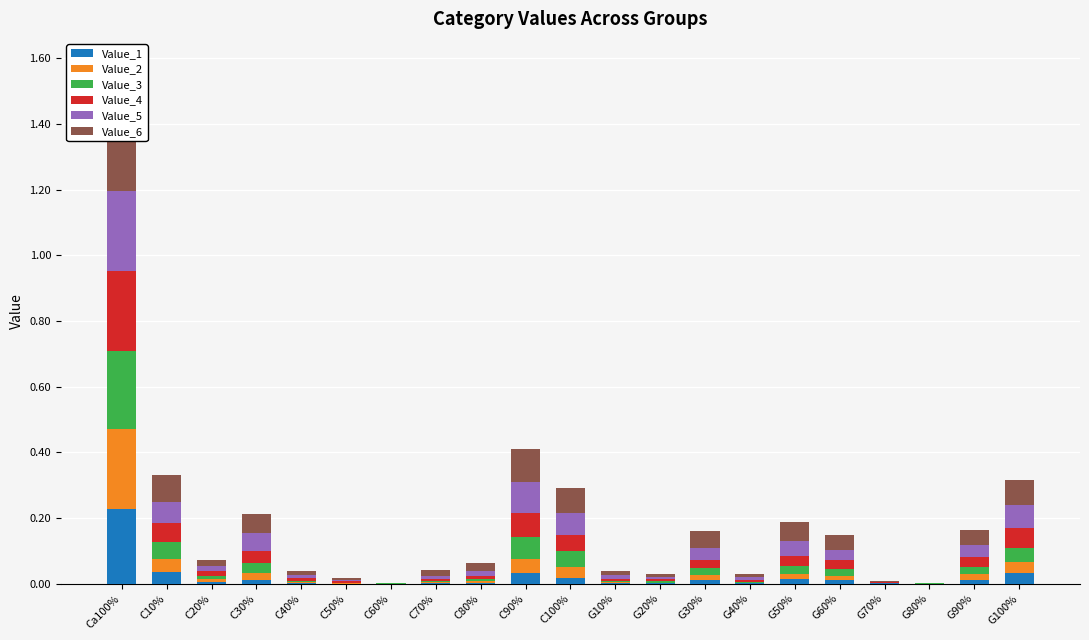

What is the spread (max minus min) of values at C90%?

0.1